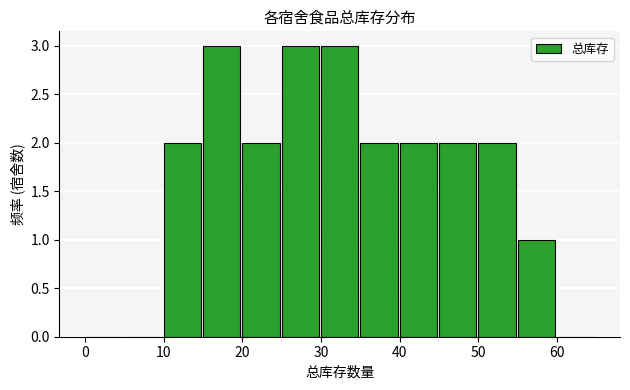

Reading left to right, transcribe all the data shown in this chart.

0	0	2	3	2	3	3	2	2	2	2	1	0